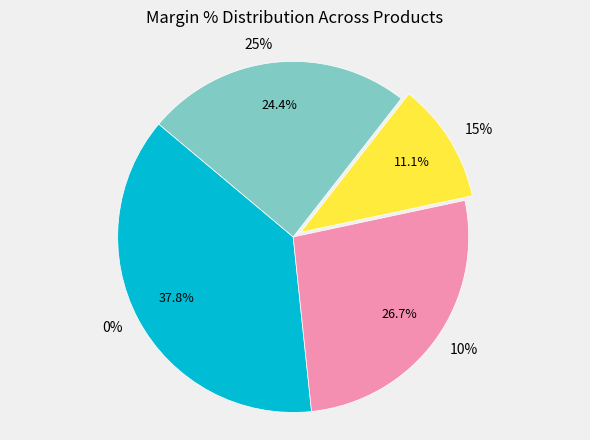

Combined, do 25% and 0% account for over 50%?

Yes